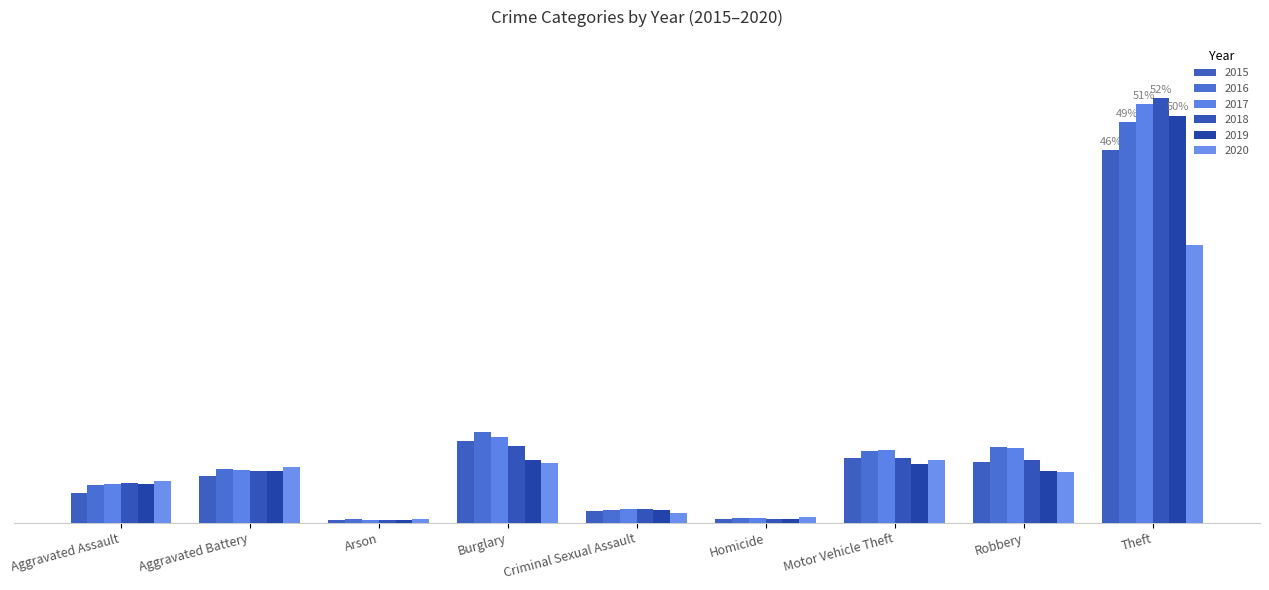

What are all the series names shown in the legend?

2015, 2016, 2017, 2018, 2019, 2020